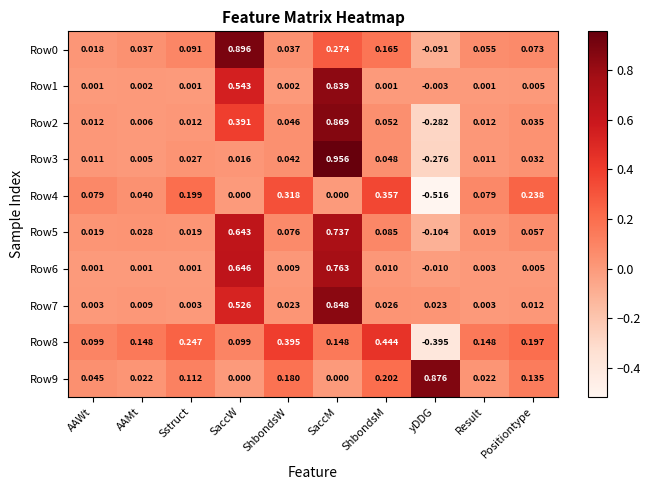

Which label corresponds to the smallest value in the chart?

yDDG